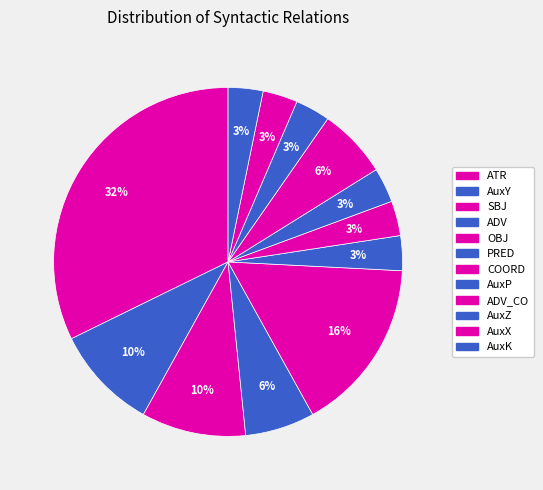

How many slices are in this pie chart?

12